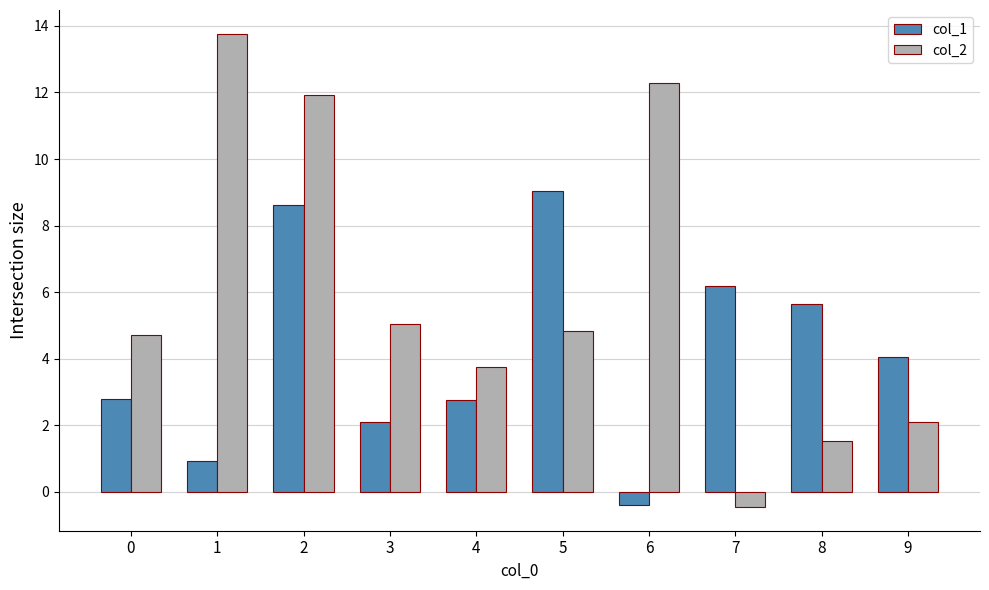

What are all the series names shown in the legend?

col_1, col_2